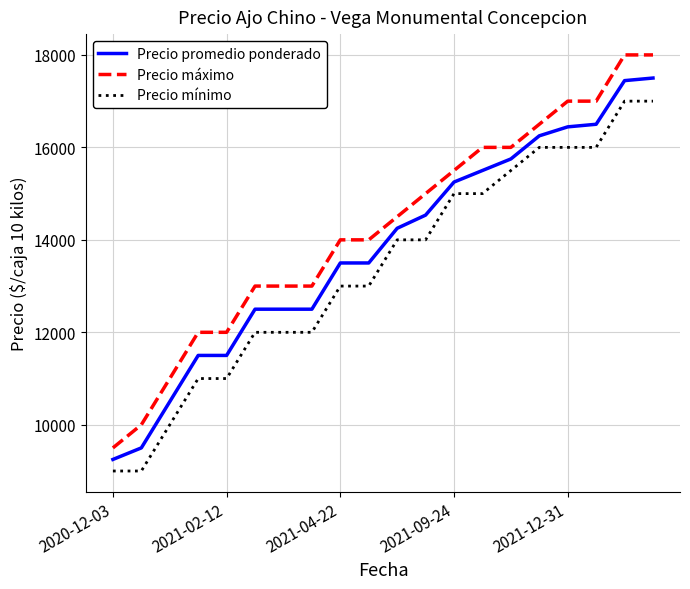

List the series in order of their peak value, lowest first.

Precio mínimo, Precio promedio ponderado, Precio máximo